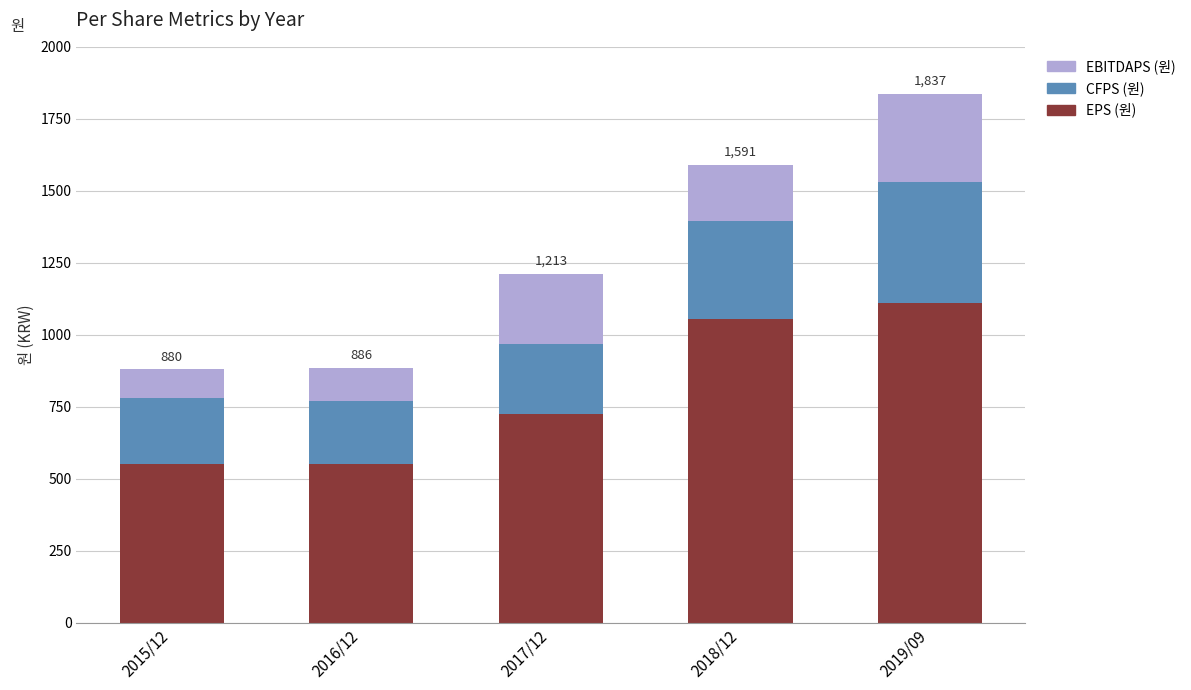

At which category is the sum across all series the highest?

2019/09